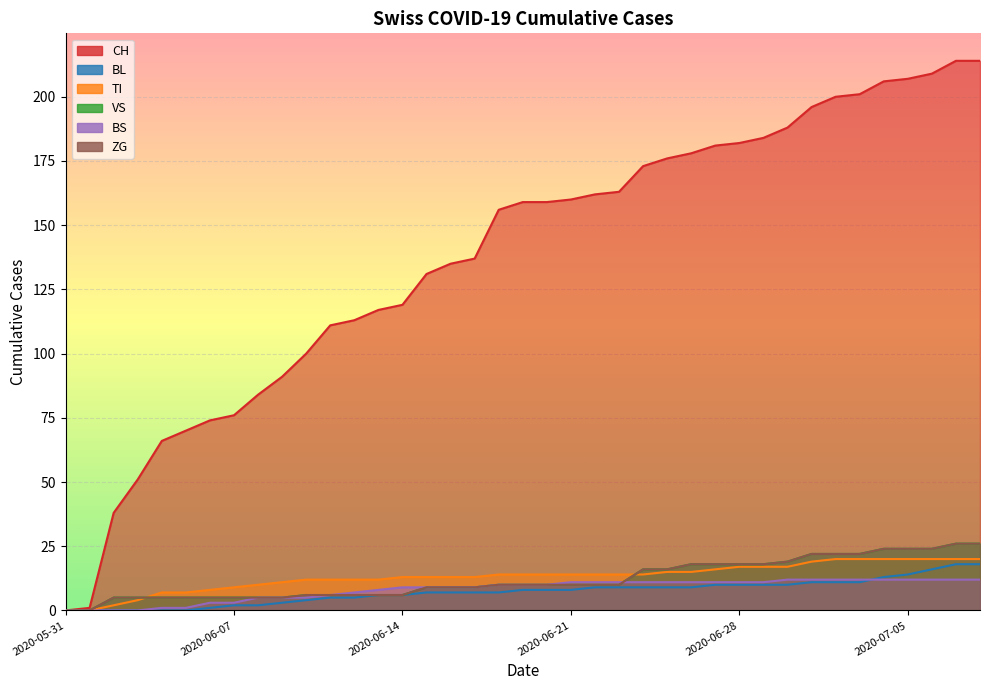

True or false: BL and TI cross at least once.

False